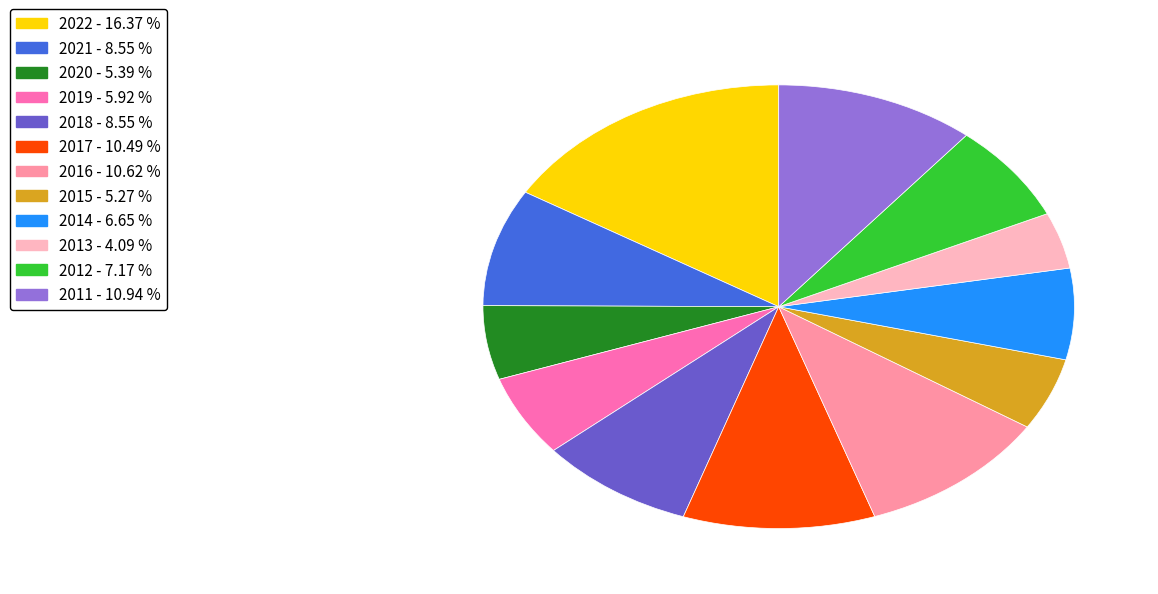

Is 2012 the majority of the pie?

No